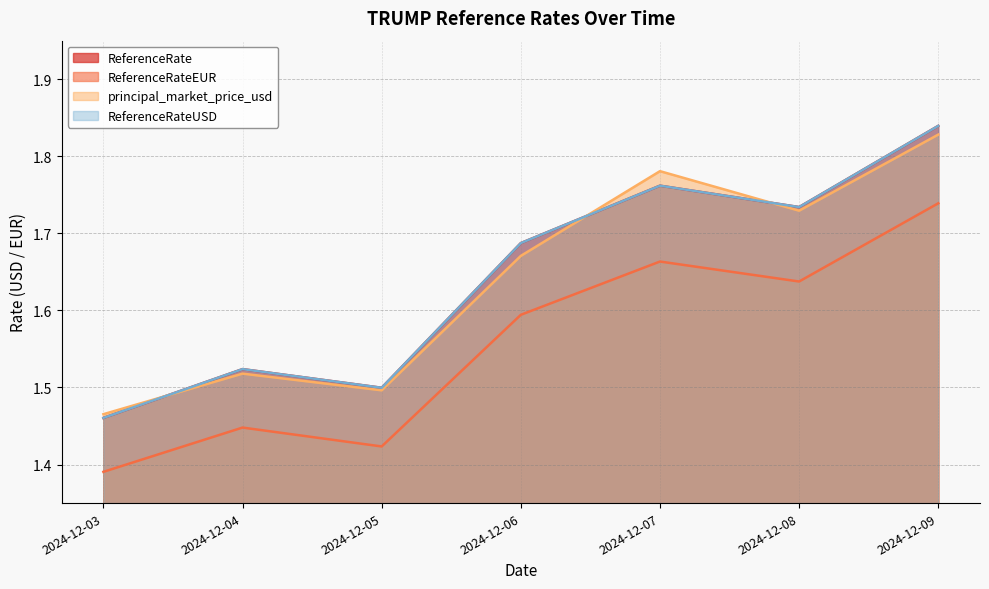

Which category has the lowest value in the ReferenceRateEUR series?

2024-12-03